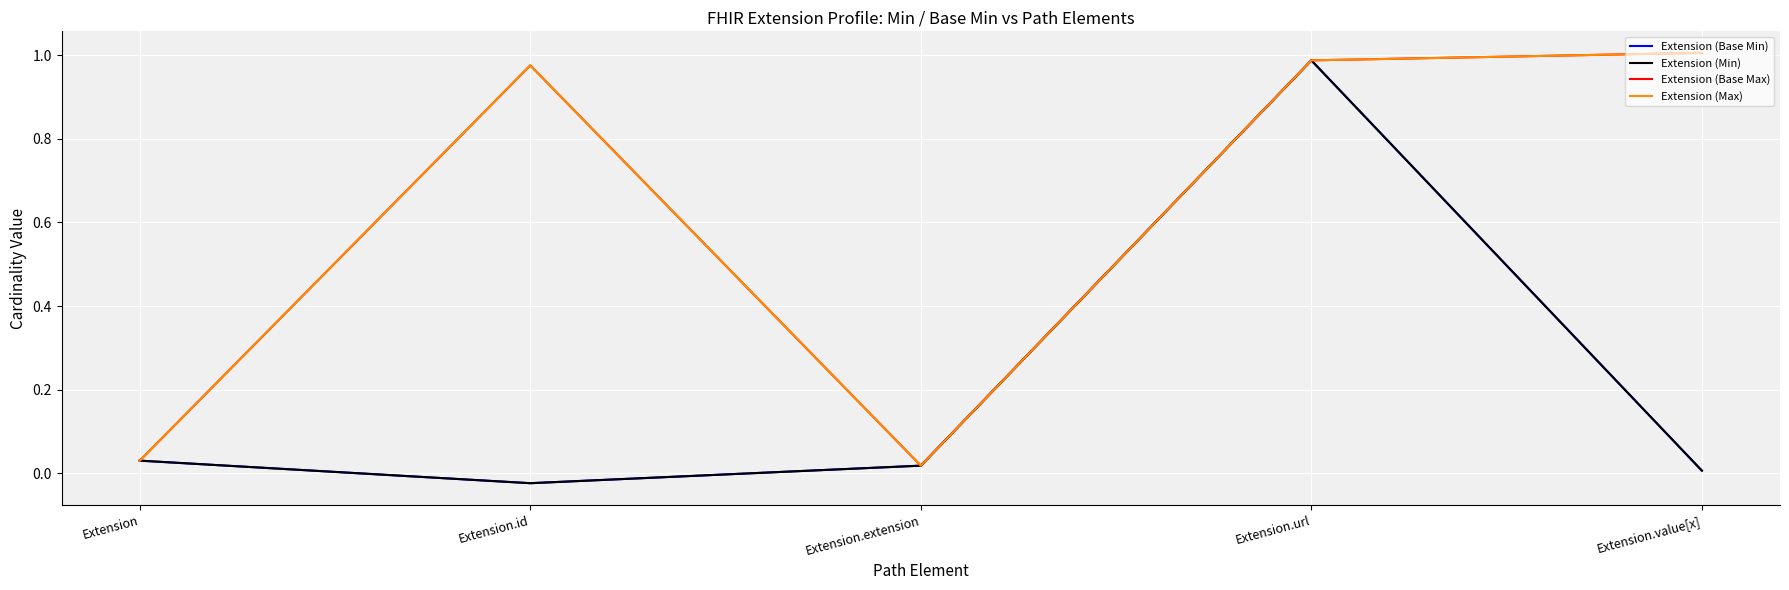

At which label is Extension (Min) closest to 0?

Extension.value[x]